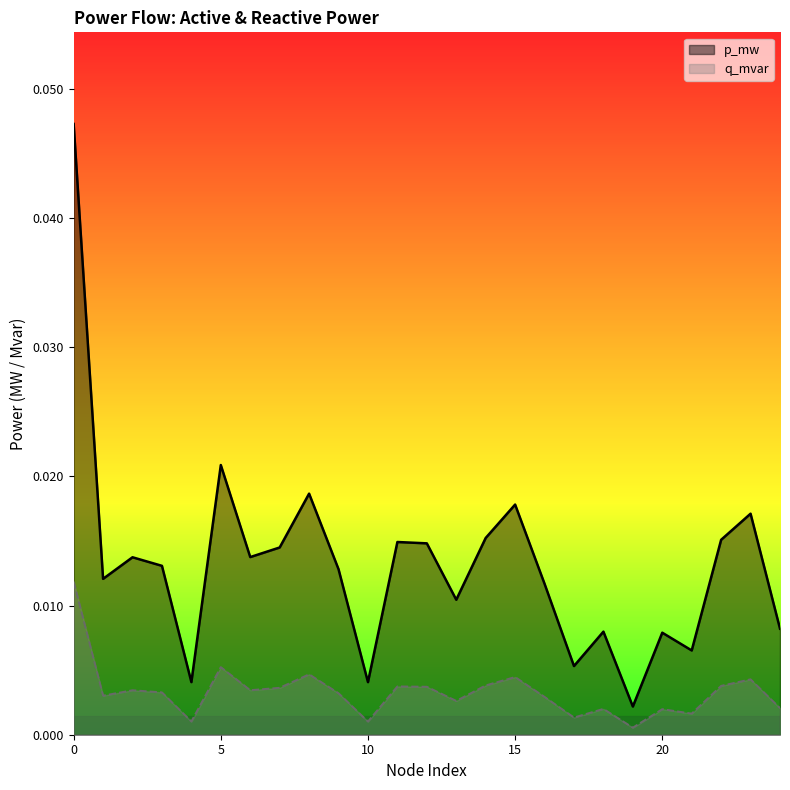

Which series has the largest total across all categories?

p_mw